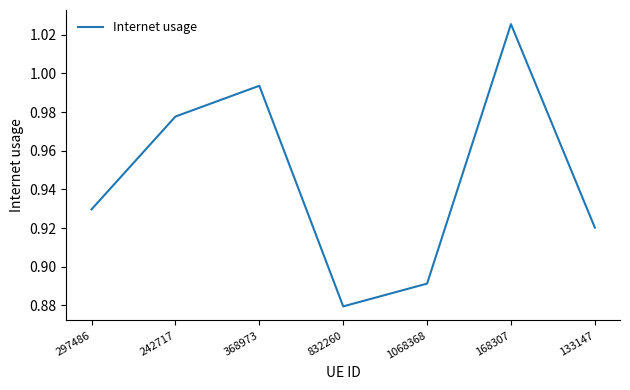

True or false: the data shows 0.2 at 832260.

False